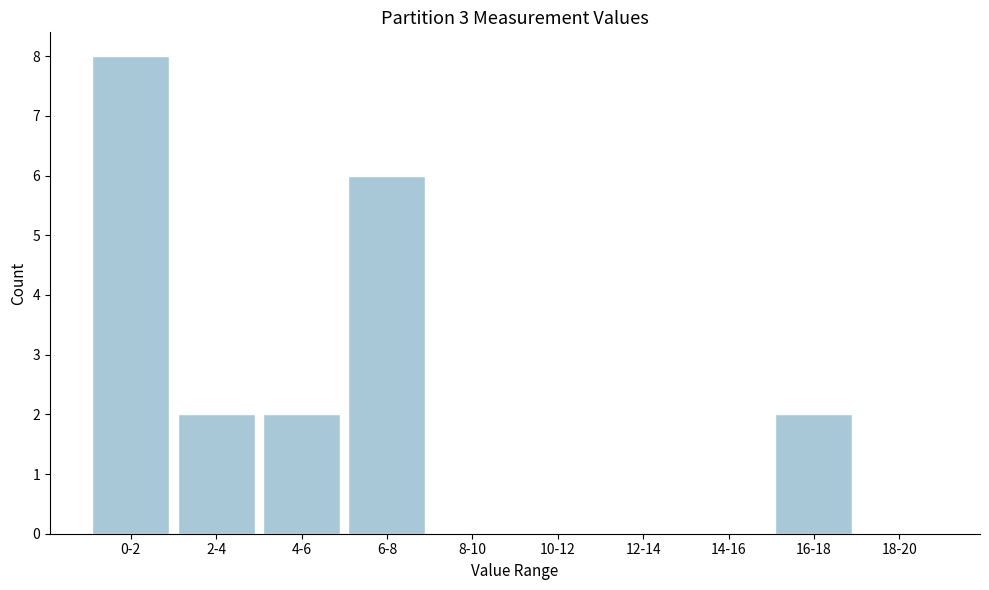

Reading right to left, extract all data points from this chart.

18-20=0	16-18=2	14-16=0	12-14=0	10-12=0	8-10=0	6-8=6	4-6=2	2-4=2	0-2=8